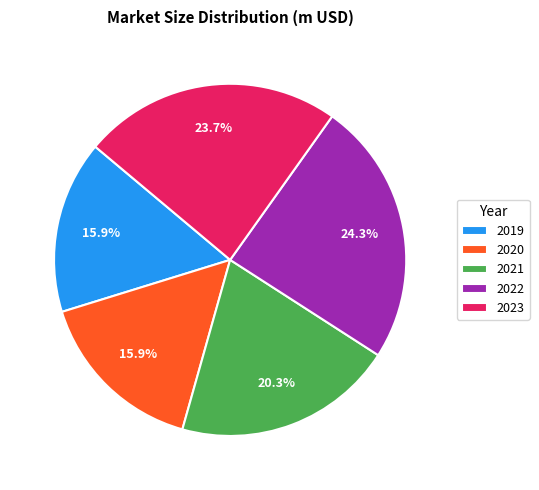

To the nearest percent, what is the difference between the 2020 and 2021 slice percentages?

4%